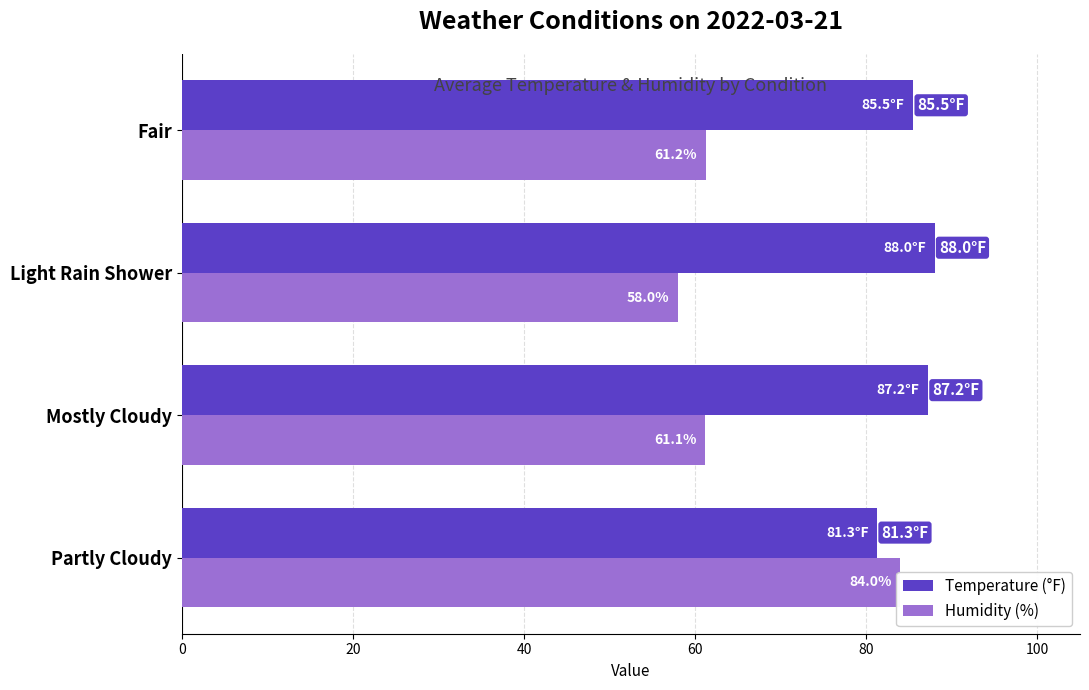

How many bars are there in each group?

2